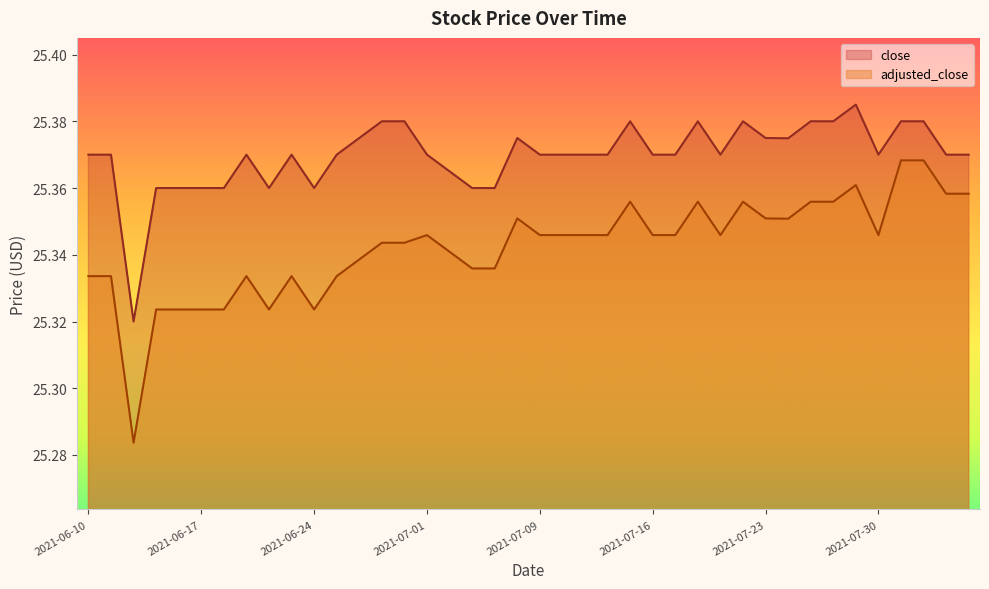

What is the greatest value displayed?

25.4